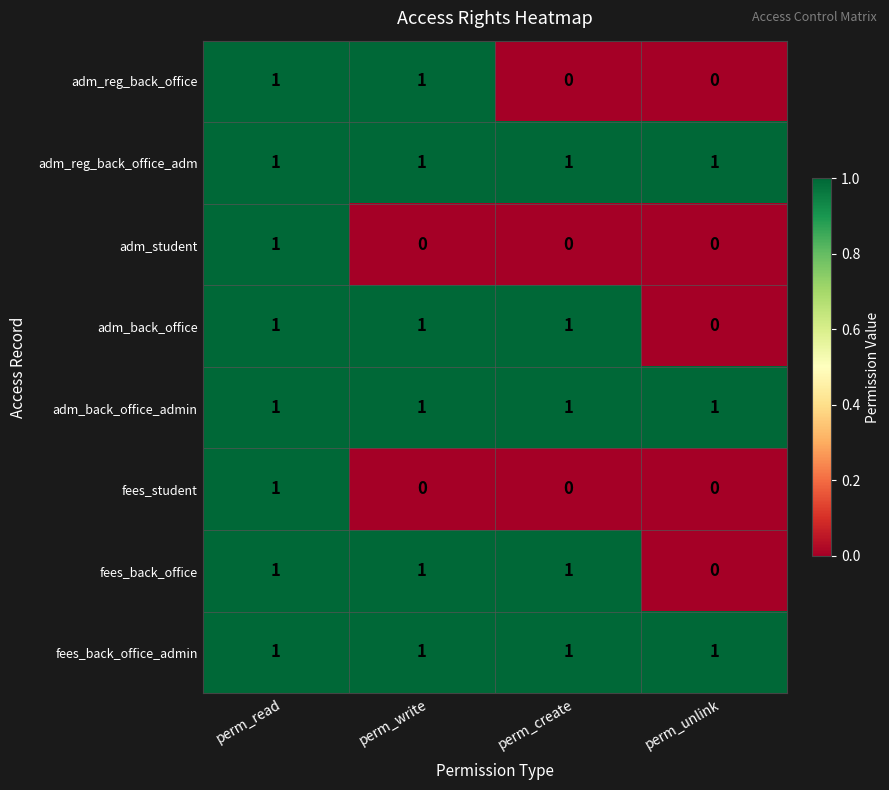

Where is adm_back_office nearest to the value 0?

perm_unlink